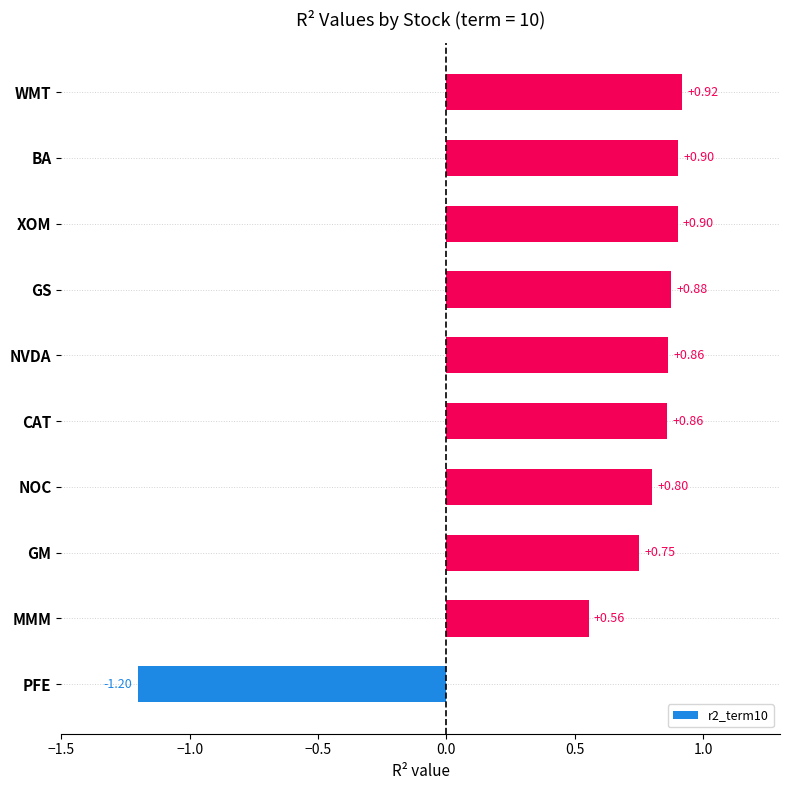

Which category has the lowest value across all series?

PFE